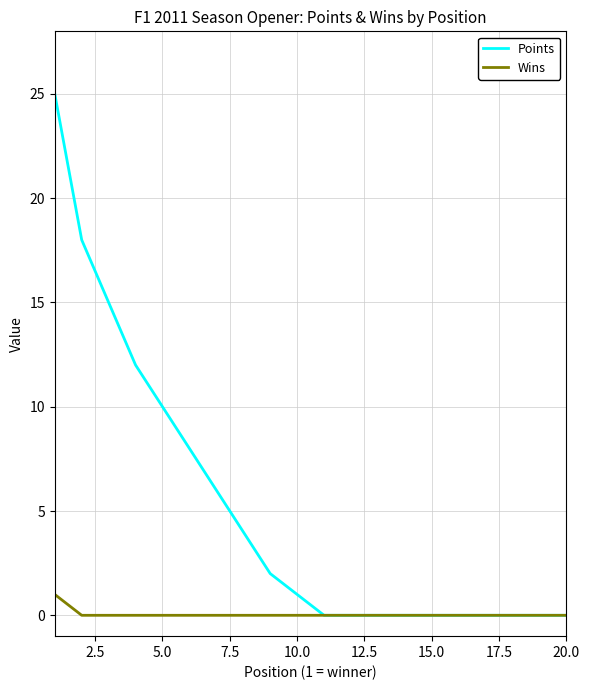

Rank the series by their maximum value, from lowest to highest.

Wins, Points